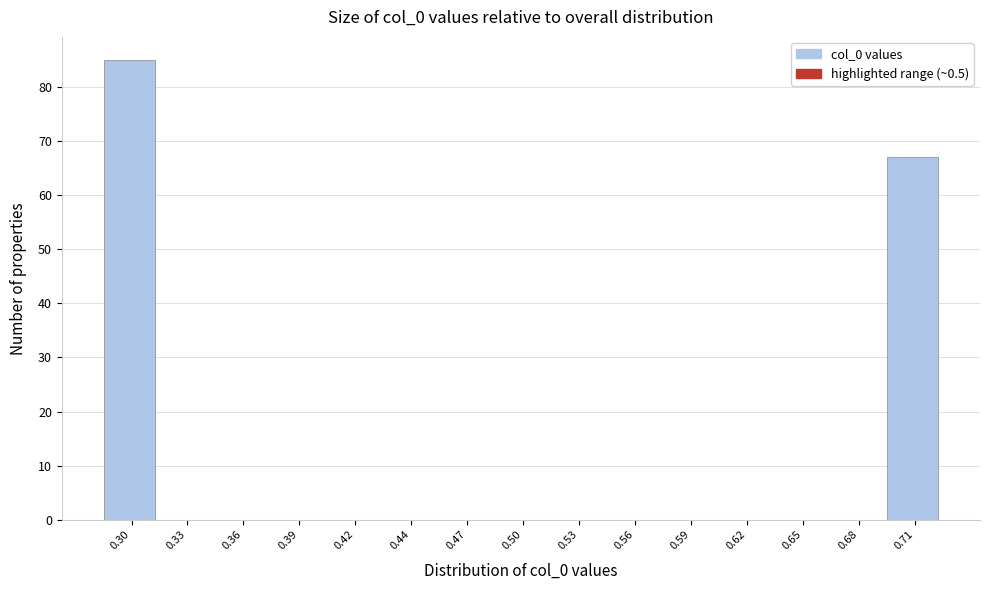

Reading left to right, list all the values displayed in this chart.

0.30=85	0.33=0	0.36=0	0.39=0	0.42=0	0.44=0	0.47=0	0.50=0	0.53=0	0.56=0	0.59=0	0.62=0	0.65=0	0.68=0	0.71=67